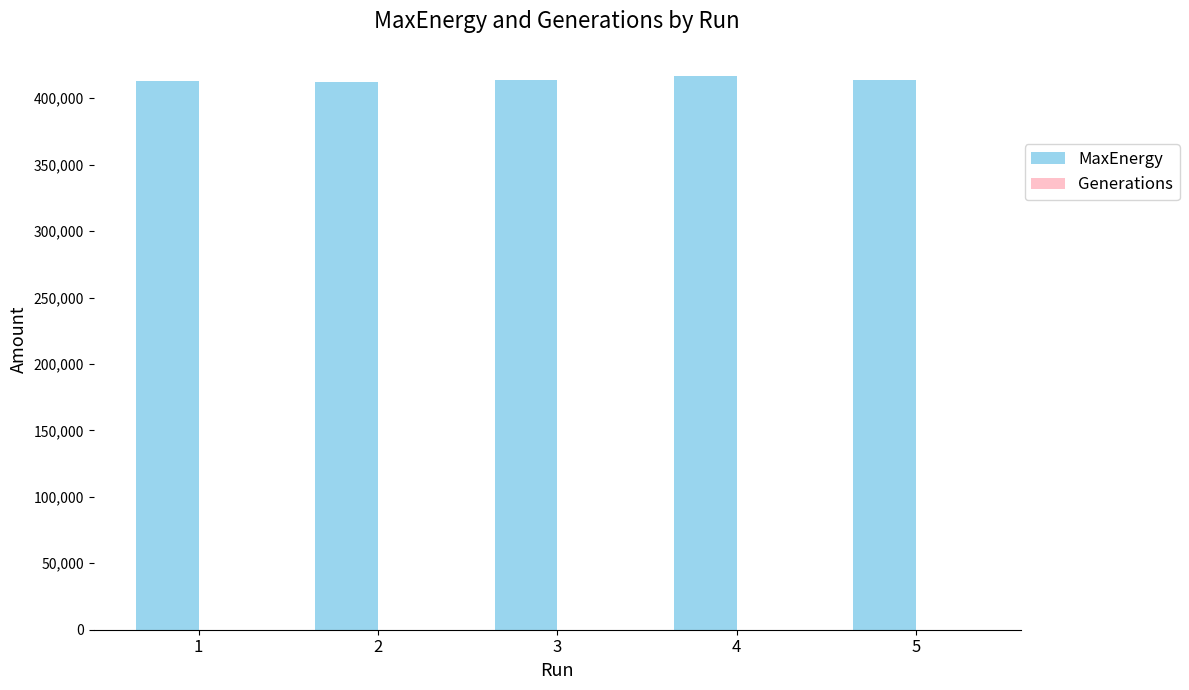

What is the sum of the MaxEnergy values at 1 and 4?

829119.3